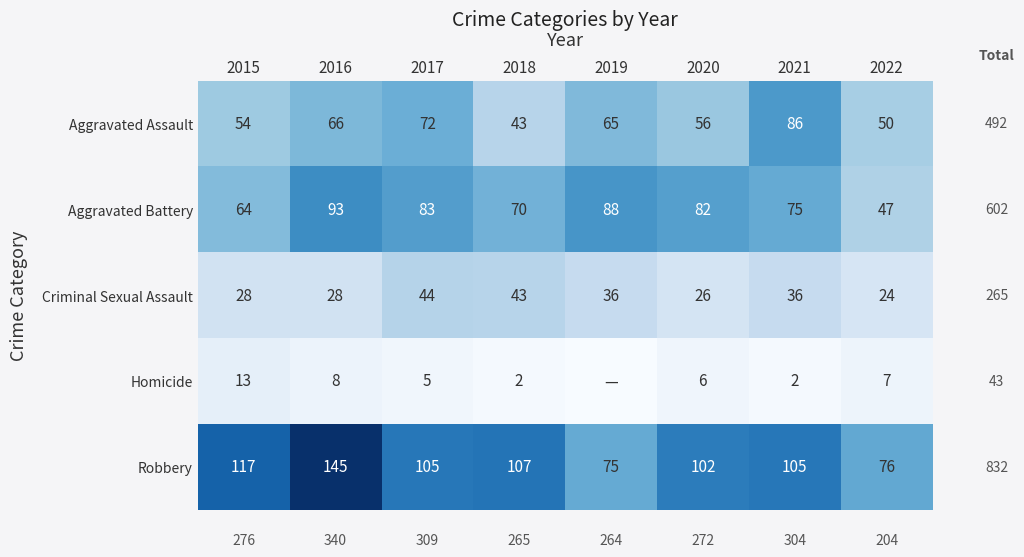

What is the maximum value shown in the chart?

145